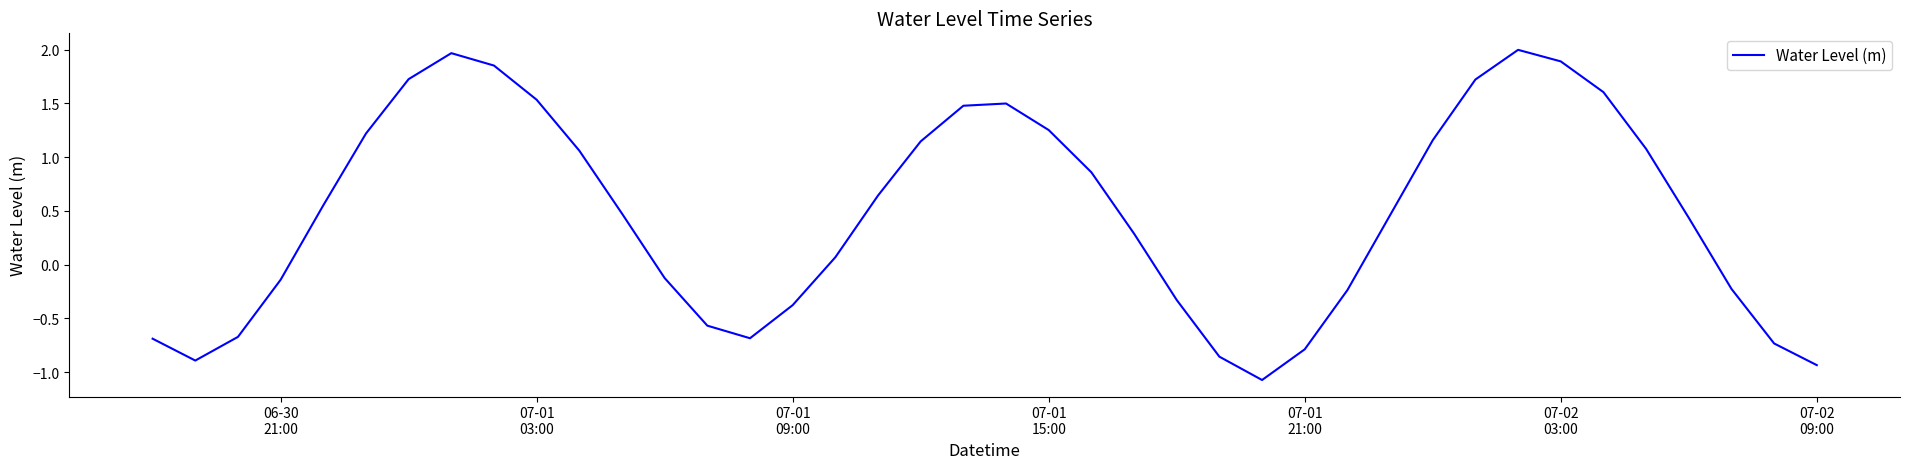

What is the greatest value displayed?

2.0